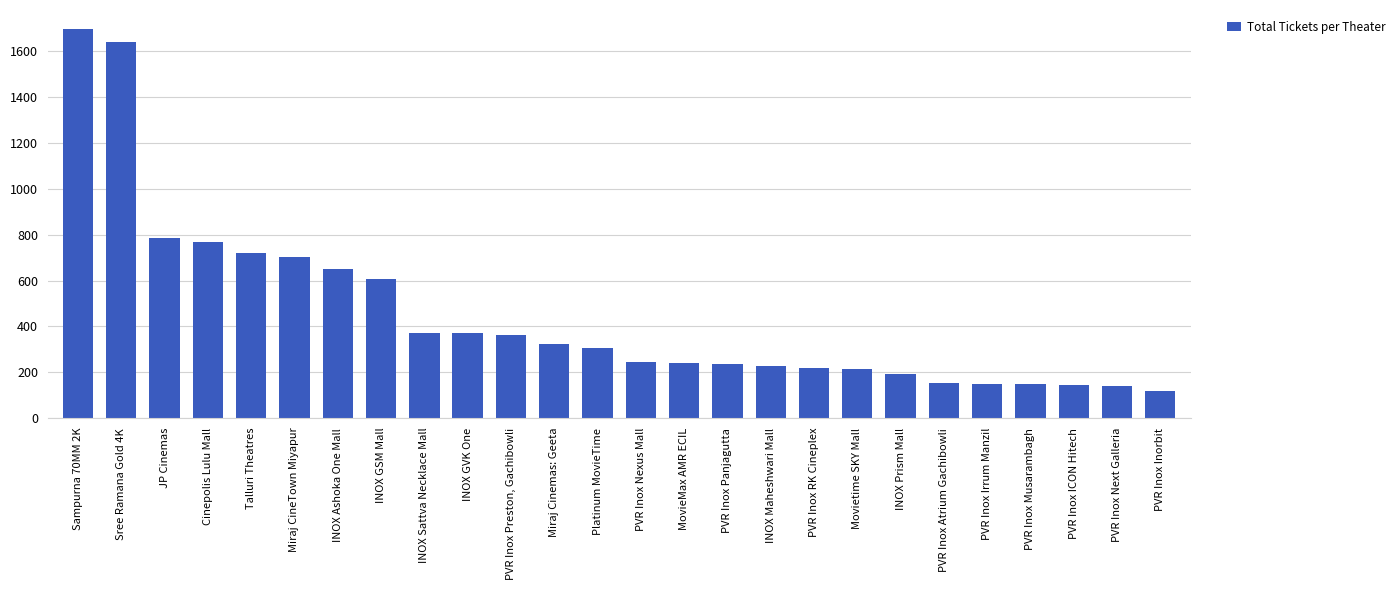

At which label is the value closest to 907?

JP Cinemas